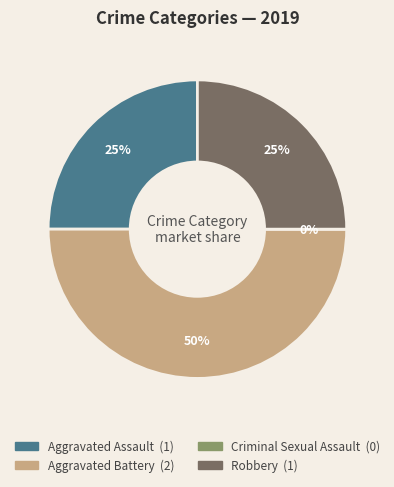

Count the number of slices in the pie.

4